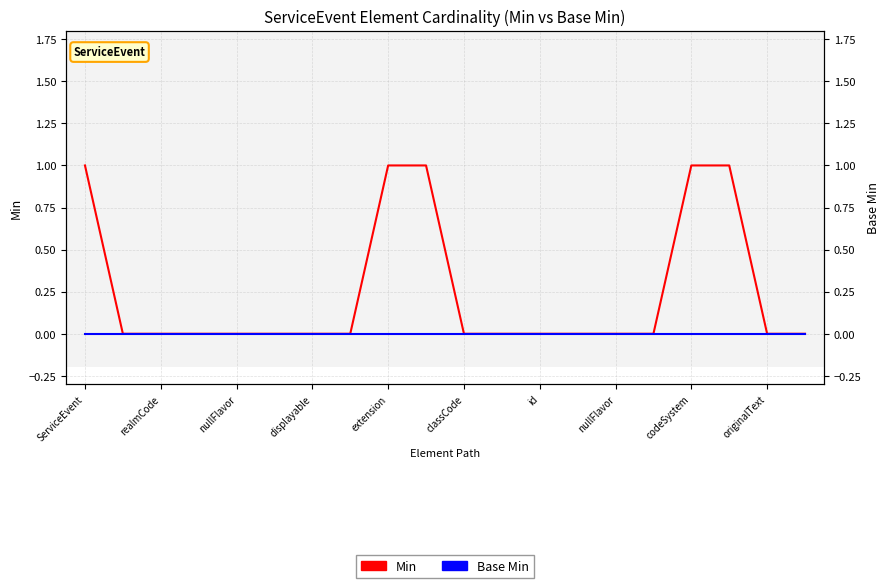

Between nullFlavor and 13, which series saw the biggest shift?

Min